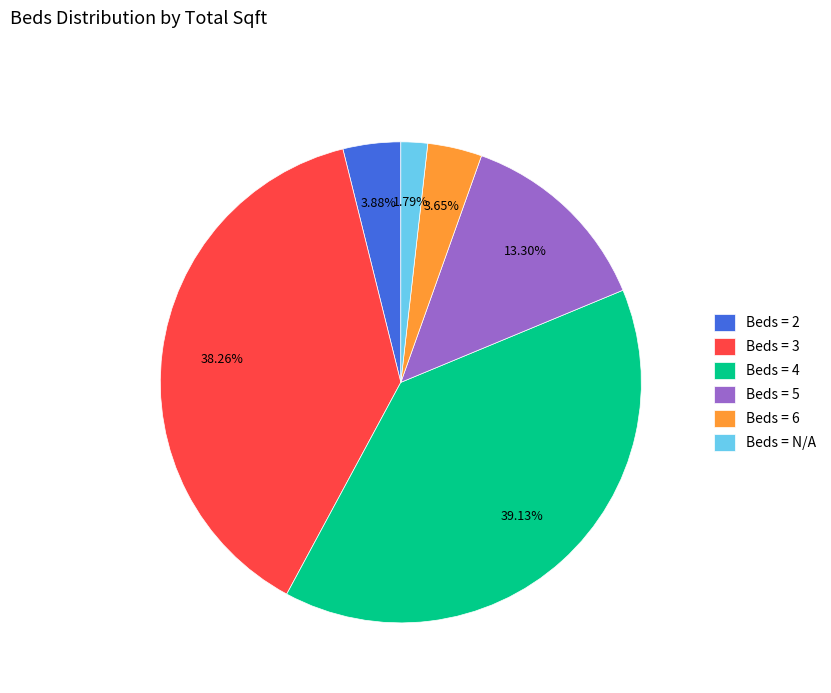

Is there any slice that represents more than half of the pie?

No